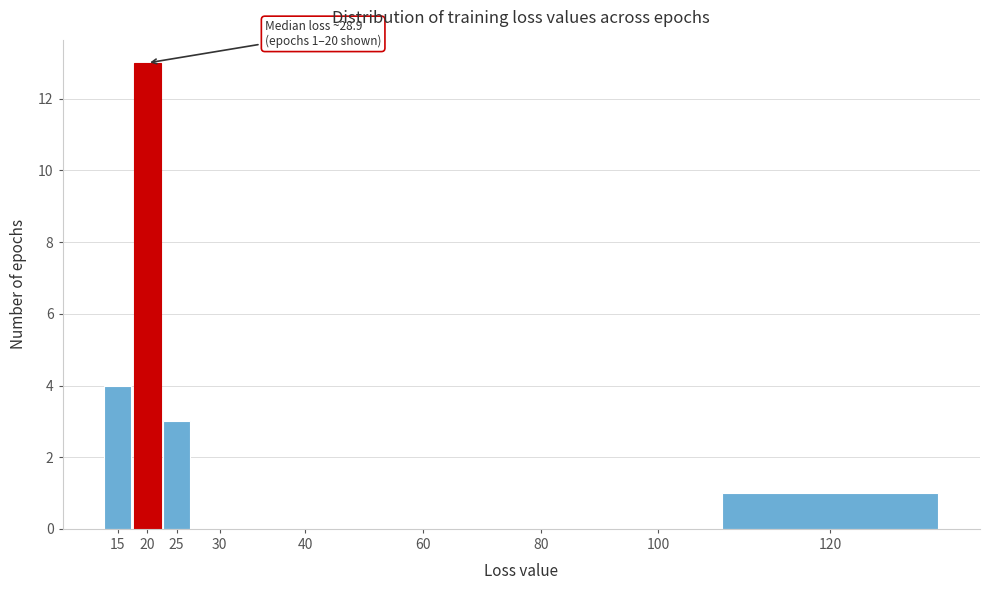

Reading right to left, extract all data points from this chart.

120=1	100=0	80=0	60=0	40=0	30=0	25=3	20=13	15=4